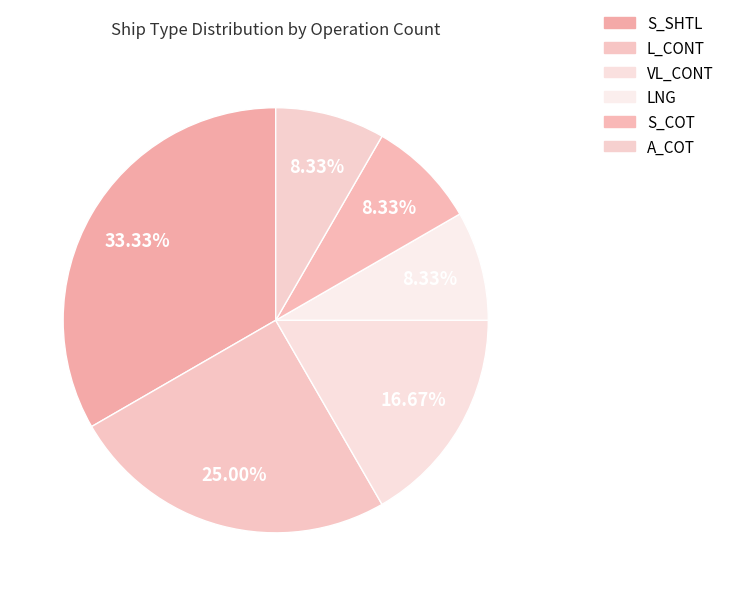

Count the number of slices in the pie.

6